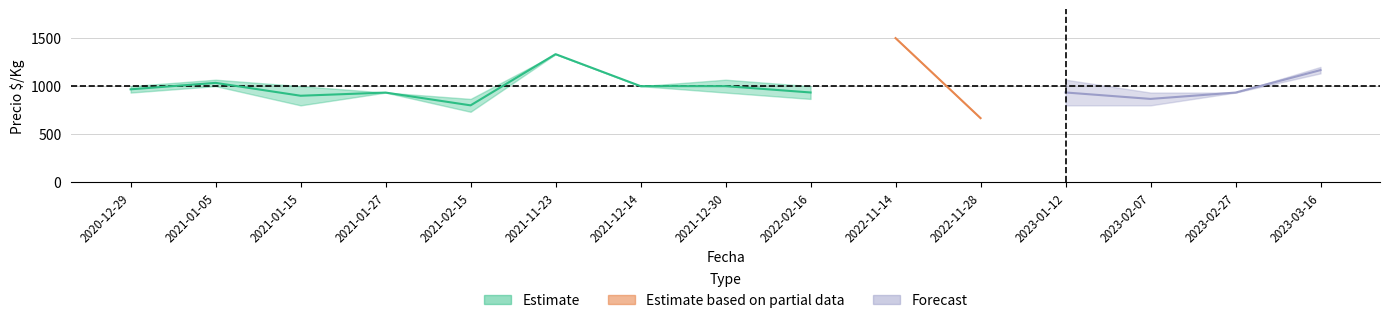

Between 2021-02-15 and 2021-01-15, which is larger?

2021-01-15